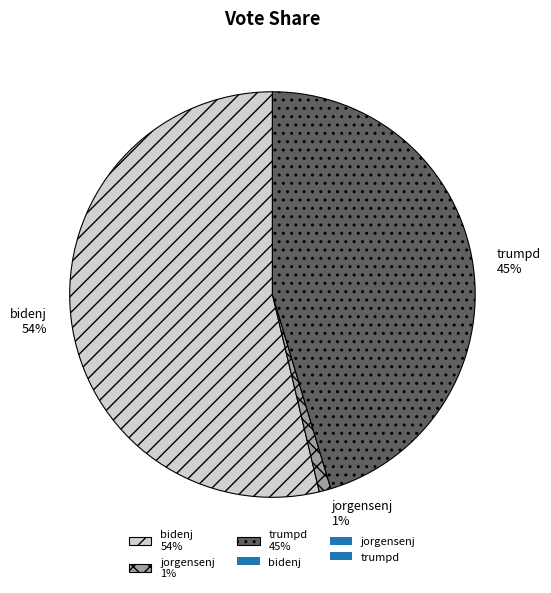

Which category accounts for the majority?

bidenj 54%